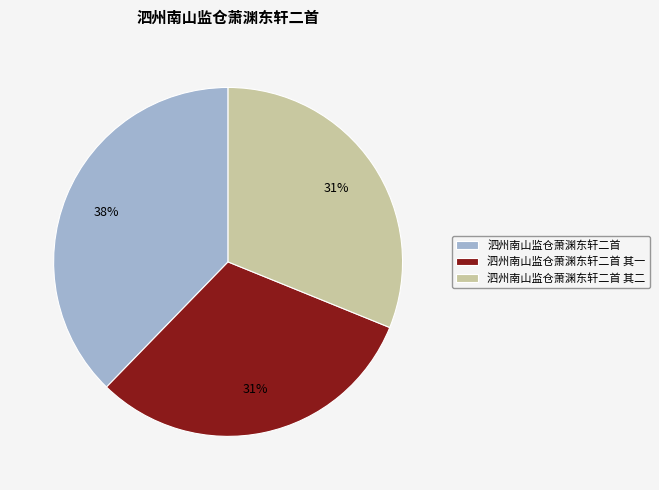

Which slice is the largest?

泗州南山监仓萧渊东轩二首